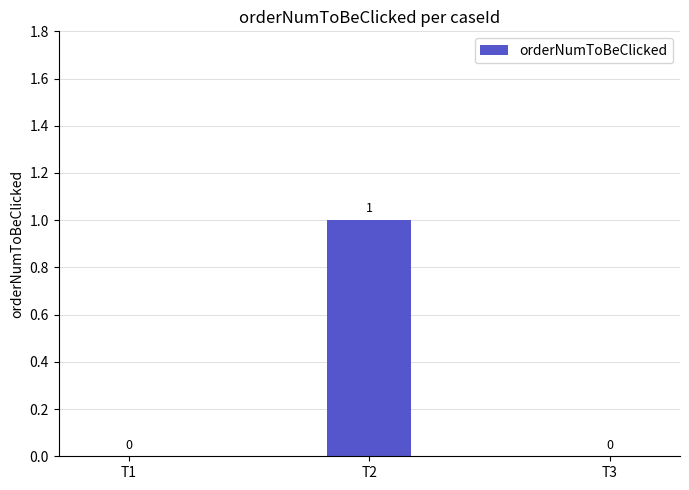

The chart shows a value of -1 at T1. True or false?

False